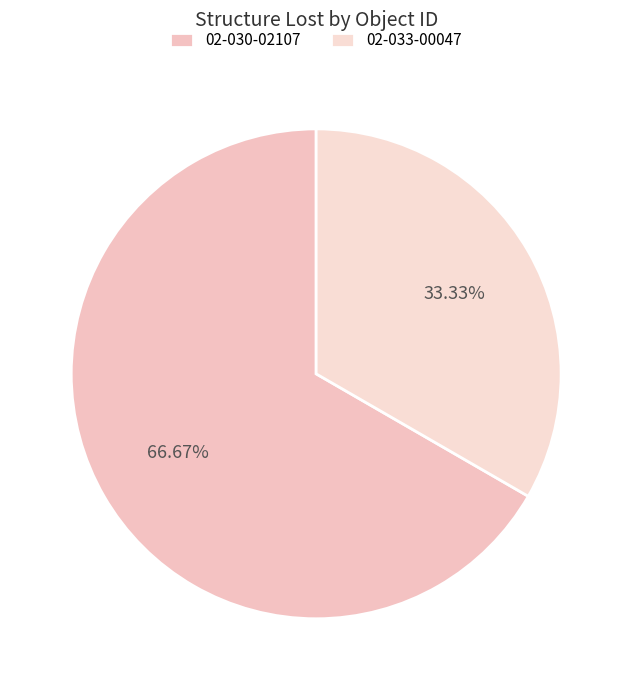

Is it true that 02-030-02107 is 67% of the pie?

True